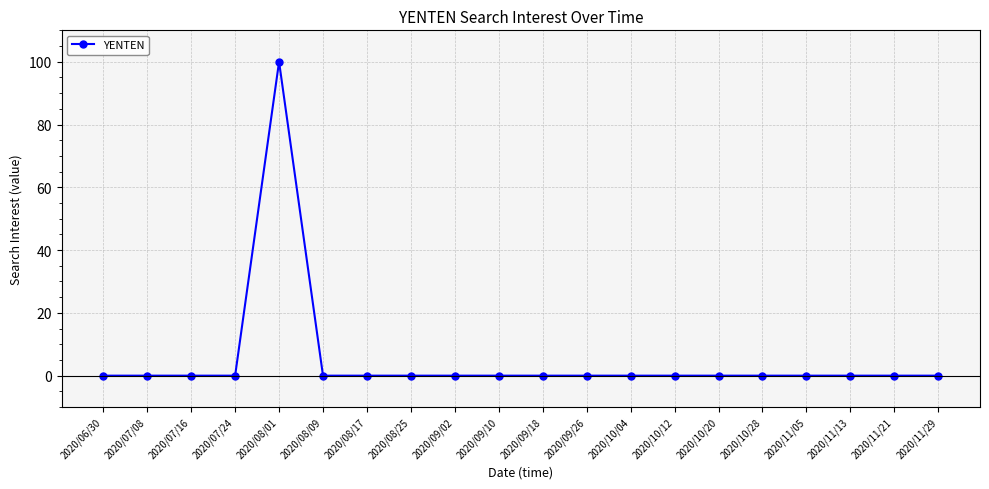

What is the label of the 14th point from the left?

2020/10/12